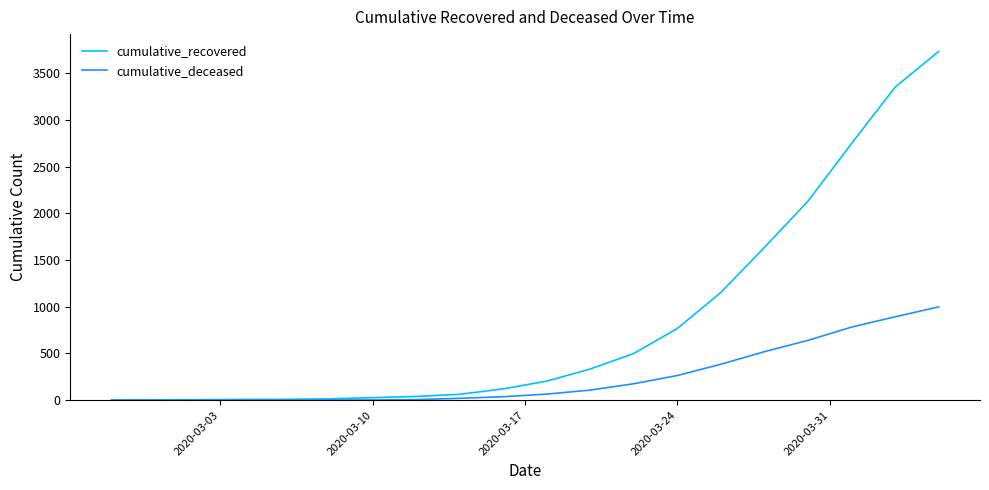

List the series in order of their peak value, lowest first.

cumulative_deceased, cumulative_recovered